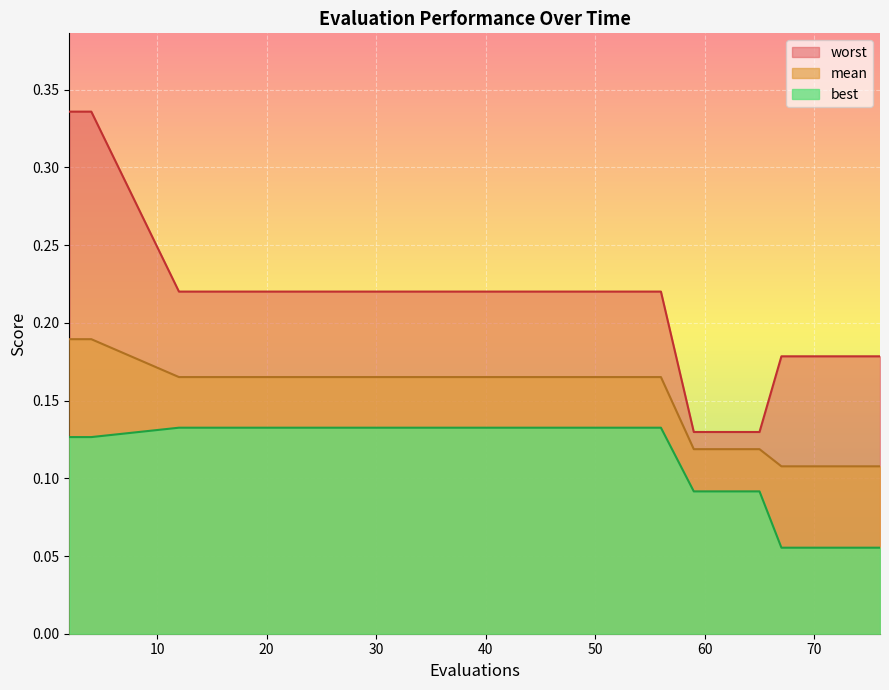

What is the sum of all worst values?

3.4